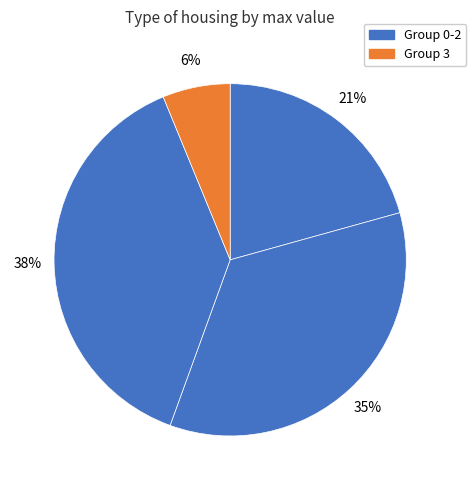

How many segments does this pie chart have?

4